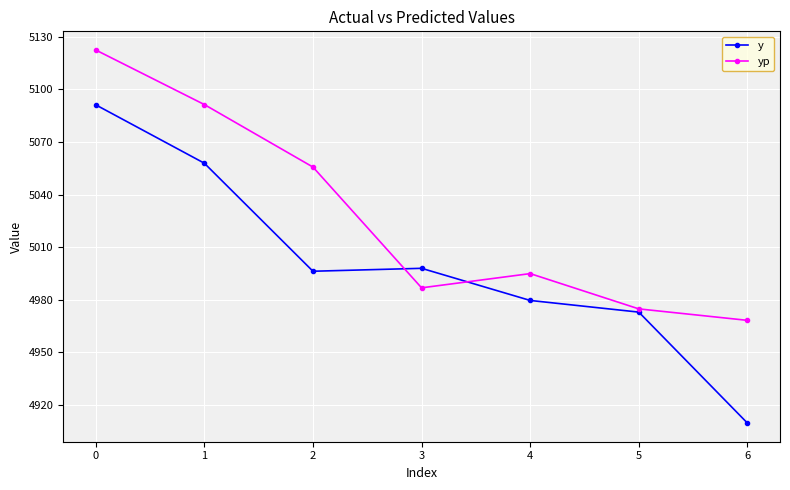

Which series has the largest range (max minus min)?

y